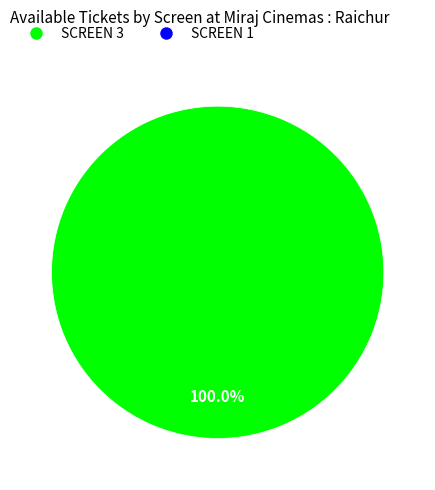

Is there any slice that represents more than half of the pie?

Yes